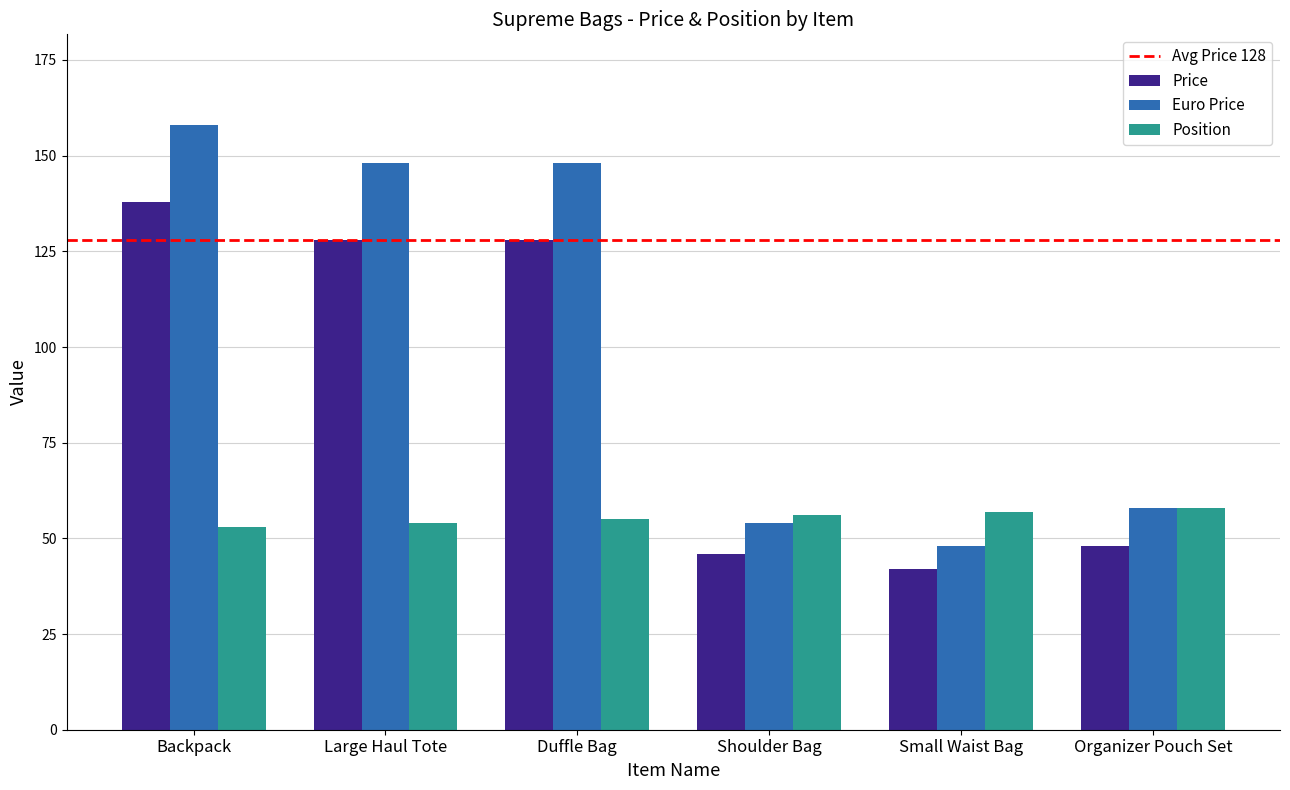

Which category has the highest value across all series?

Backpack